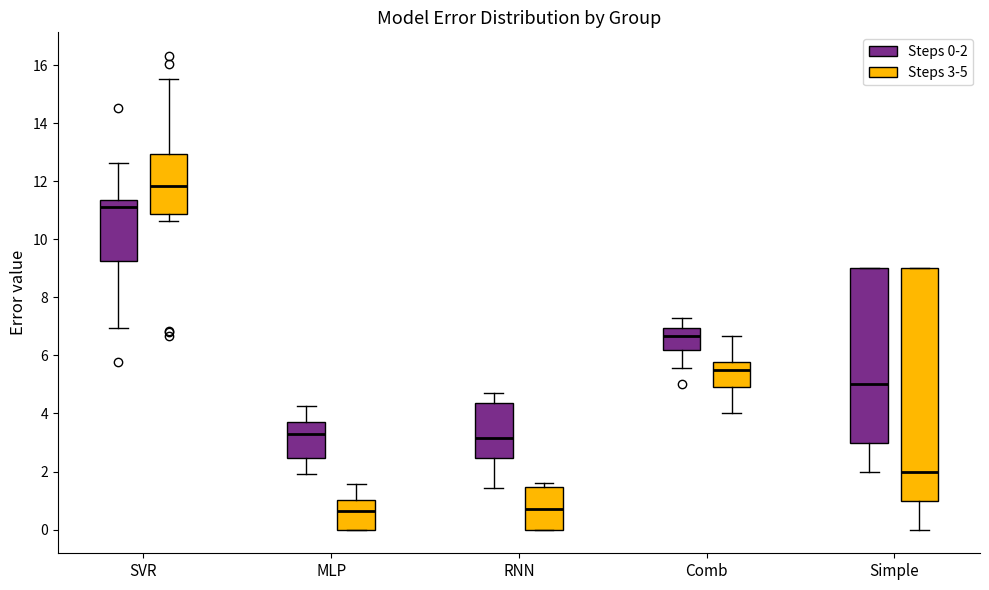

Which box's median line is the highest?

SVR (Steps 3-5)